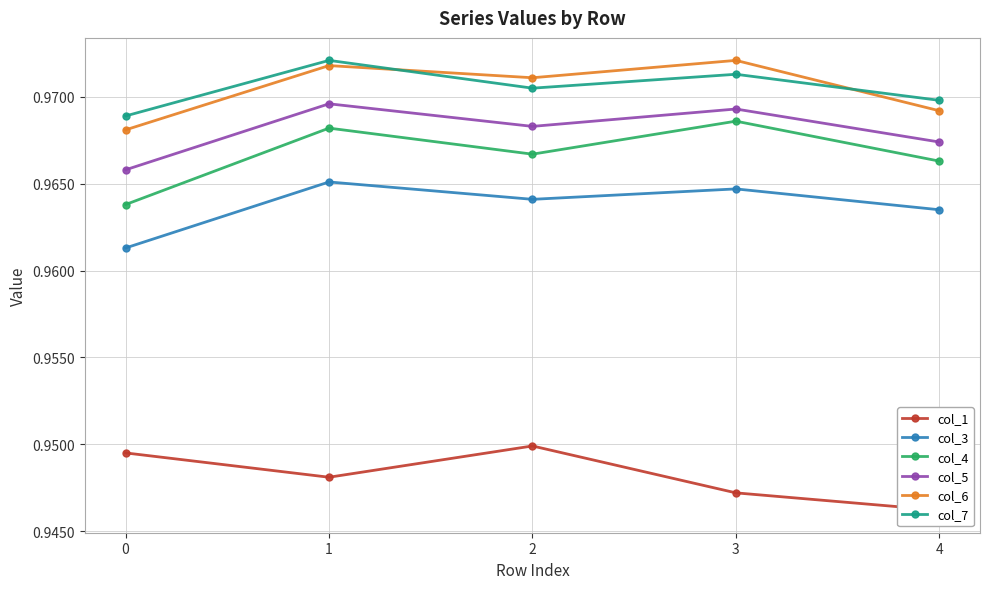

Reading right to left, list all the values displayed in this chart.

col_1: 0.9	0.9	0.9	0.9	0.9
col_3: 1.0	1.0	1.0	1.0	1.0
col_4: 1.0	1.0	1.0	1.0	1.0
col_5: 1.0	1.0	1.0	1.0	1.0
col_6: 1.0	1.0	1.0	1.0	1.0
col_7: 1.0	1.0	1.0	1.0	1.0